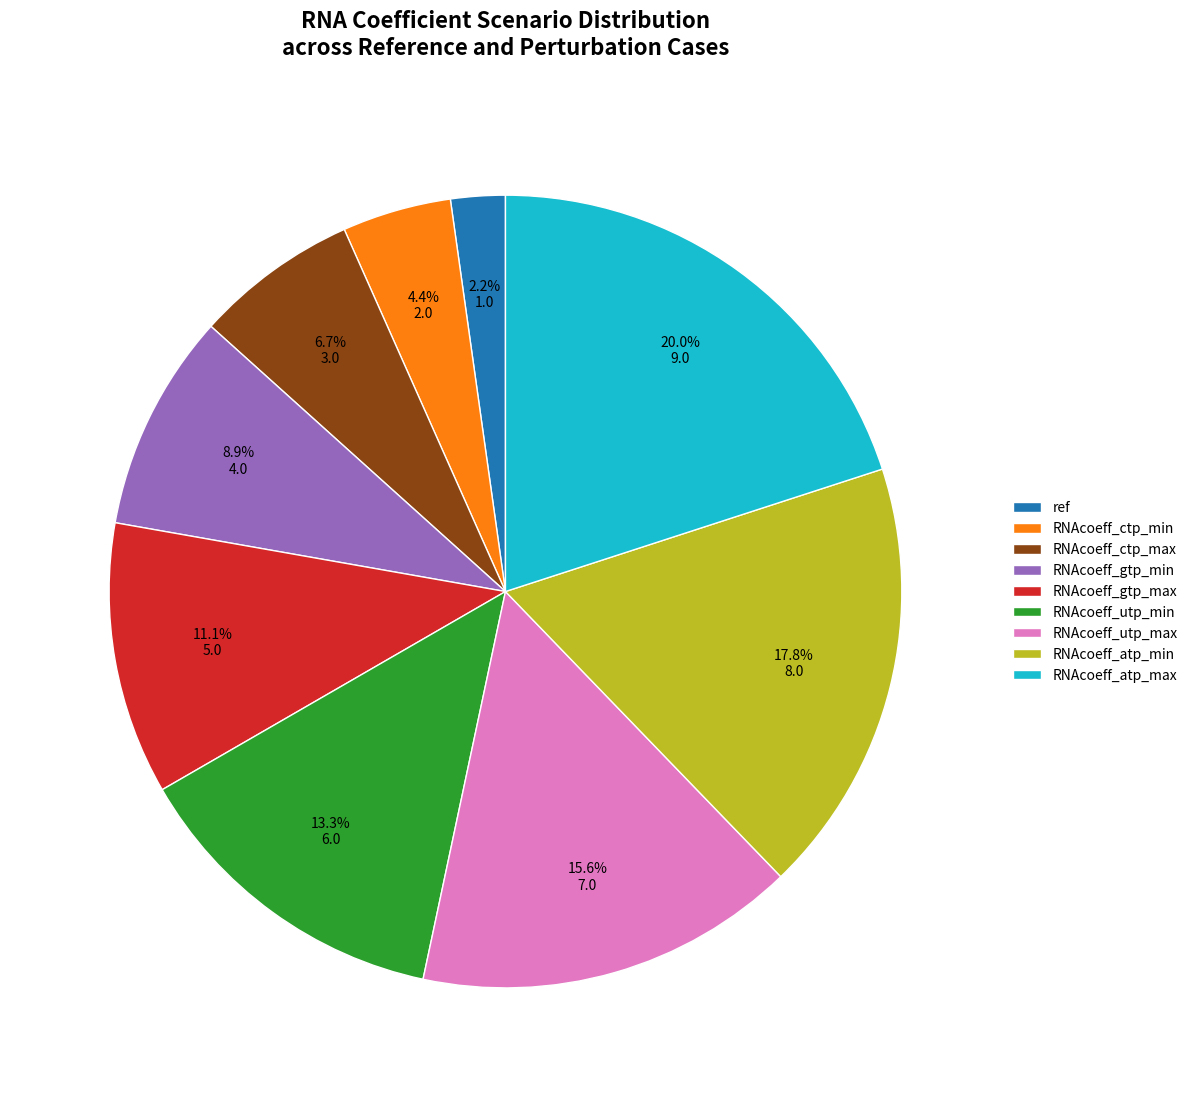

Which has a higher value, RNAcoeff_gtp_min or RNAcoeff_utp_max?

RNAcoeff_utp_max